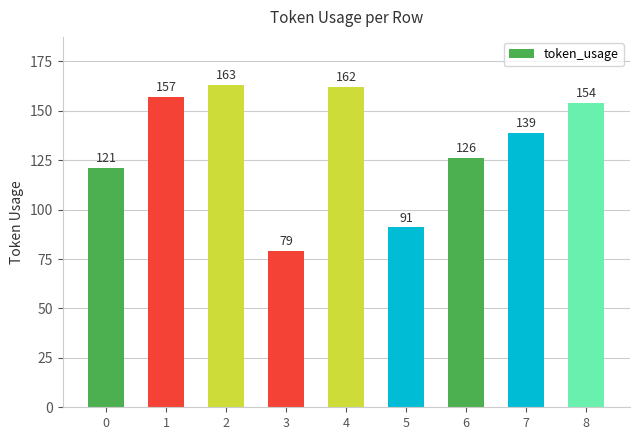

Which has a higher value, 2 or 8?

2